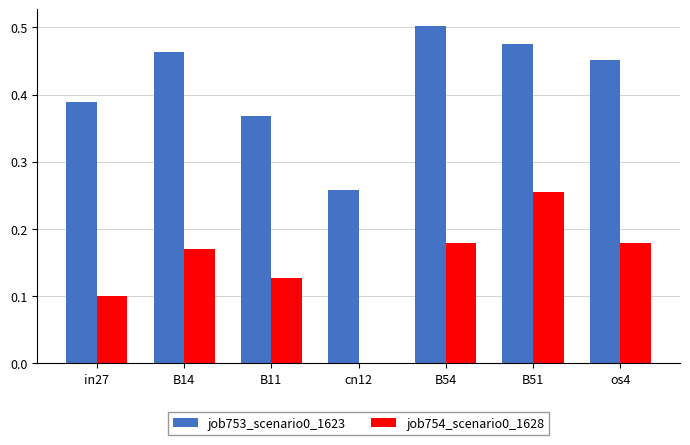

What is the sum of all job754_scenario0_1628 values?

1.0